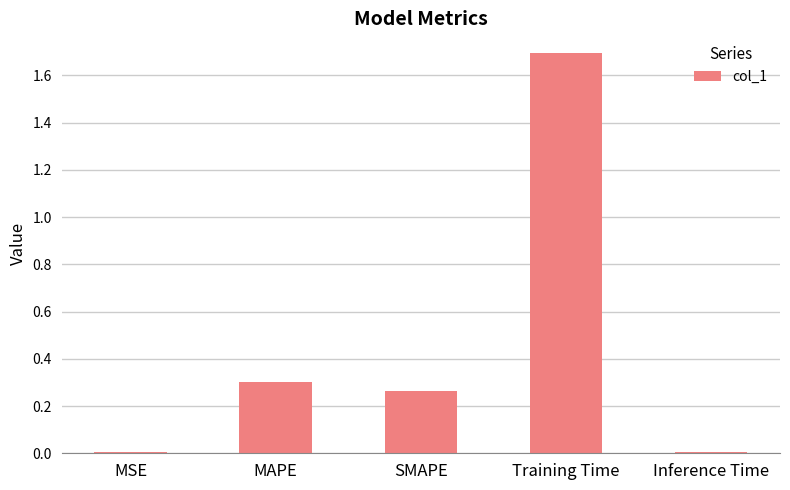

Is it true that the value at MAPE is 0.3?

True